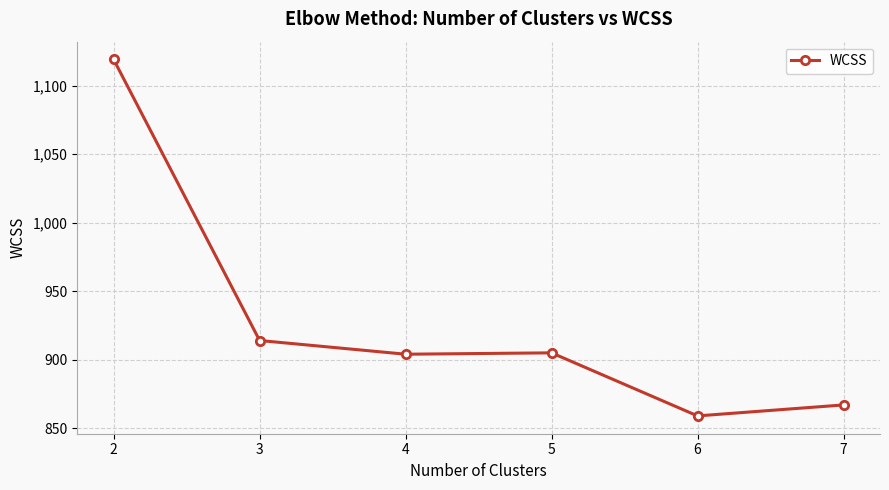

What is the change in value from 4 to 7?

-37